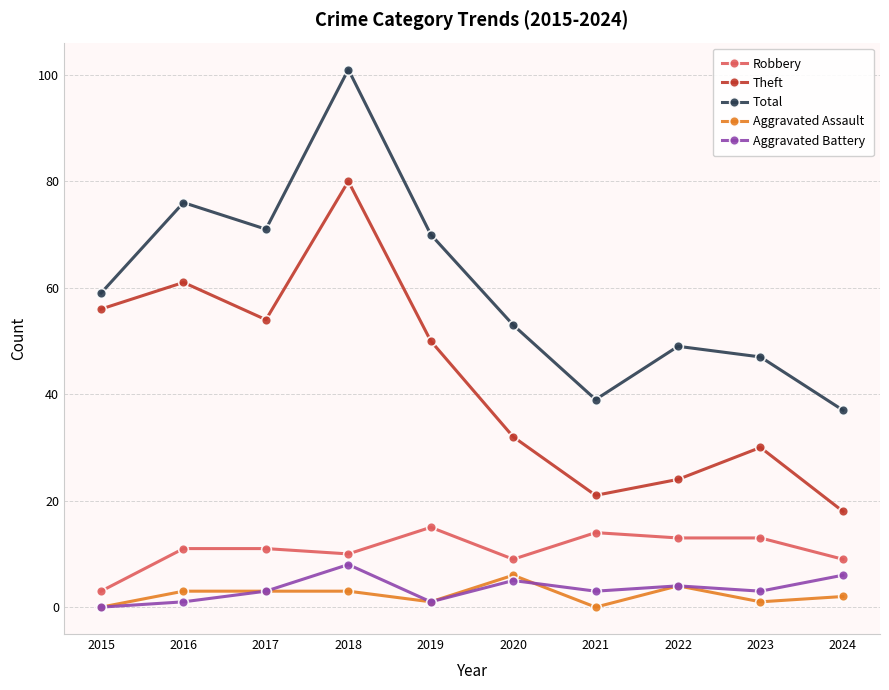

Is the value of Aggravated Battery at 2019 greater than the value of Robbery at 2016?

No